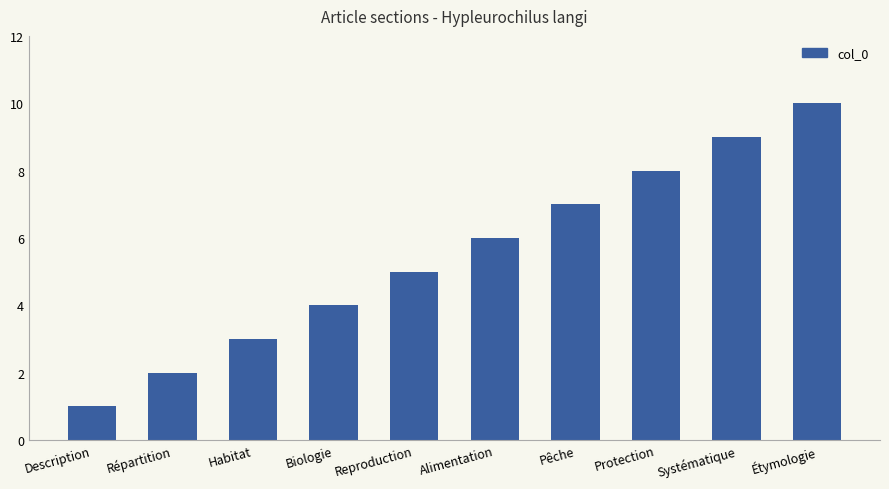

What is the approximate value at Biologie?

4